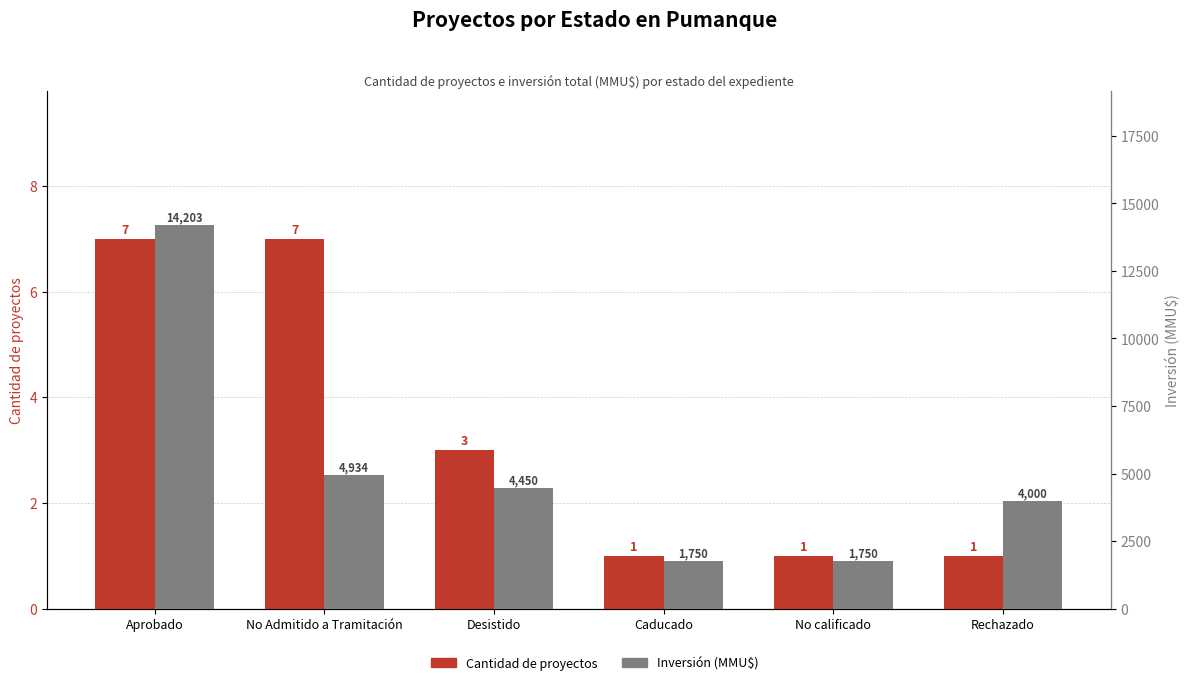

How many values in the Cantidad de proyectos series exceed 3?

2